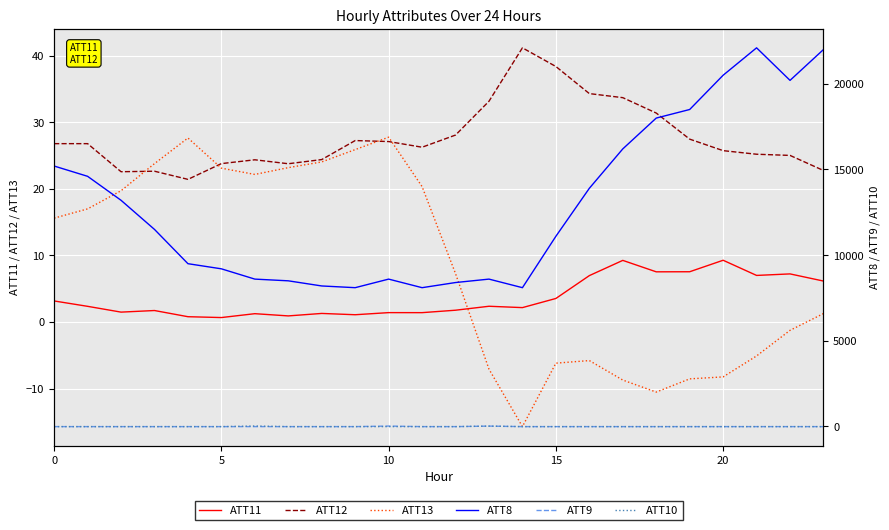

True or false: ATT12 and ATT8 intersect in this chart.

False